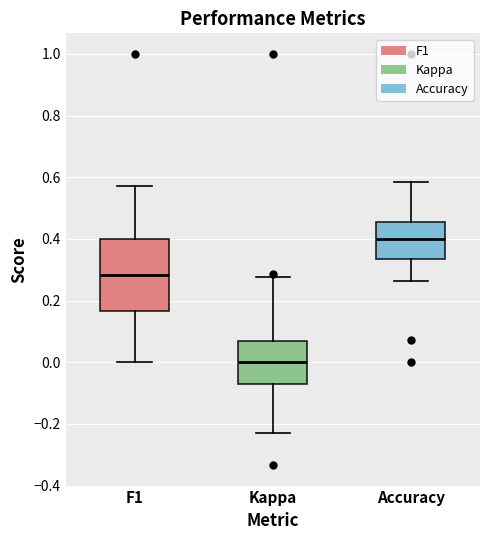

Where is the upper edge of the box for Kappa on the y-axis? The values are not printed on the chart, so give them approximately, as read against the axis.

0.06